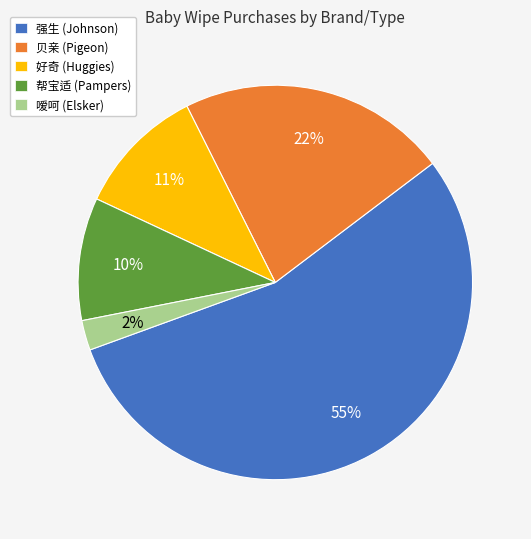

To the nearest percent, what is the combined percentage of 贝亲 (Pigeon) and 帮宝适 (Pampers)?

32%